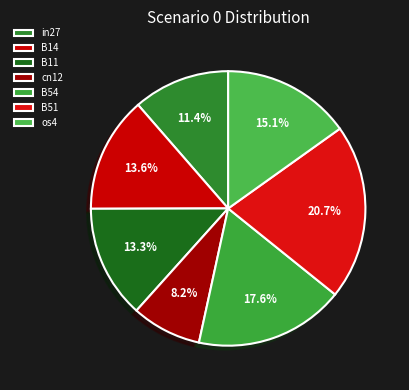

Does cn12 represent more than half of the total?

No